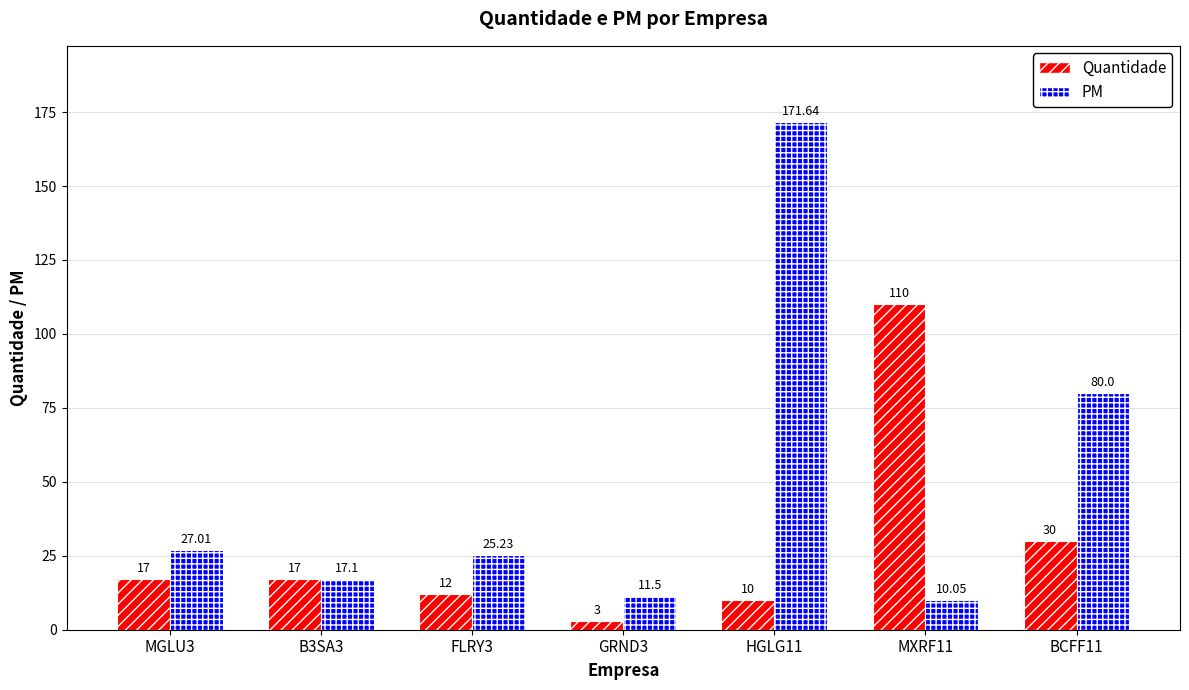

Does the chart contain stacked bars?

No